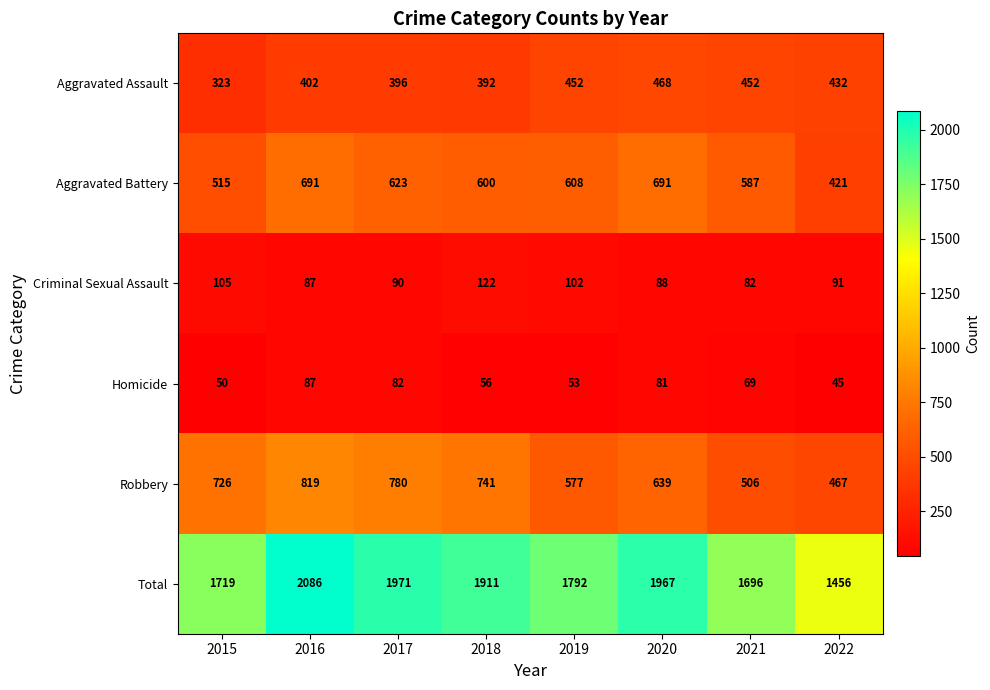

At which category is the sum across all series the highest?

2016